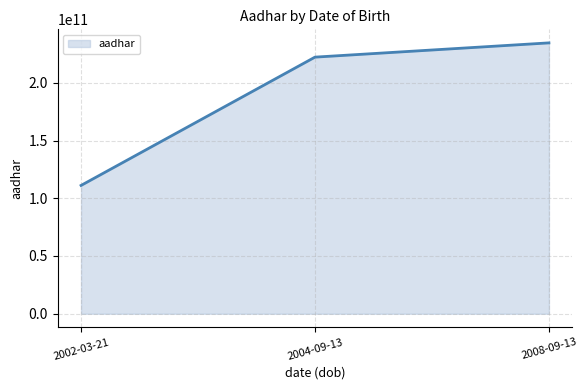

Is it true that the value at 2008-09-13 is 234567890765?

True